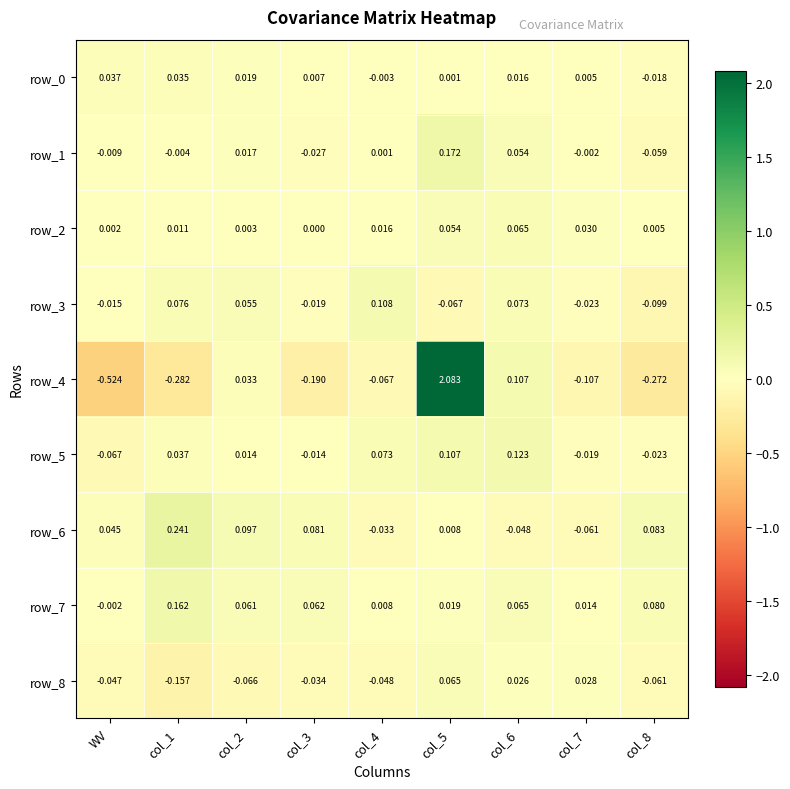

Is the value of row_6 at col_5 greater than the value of row_1 at col_5?

No